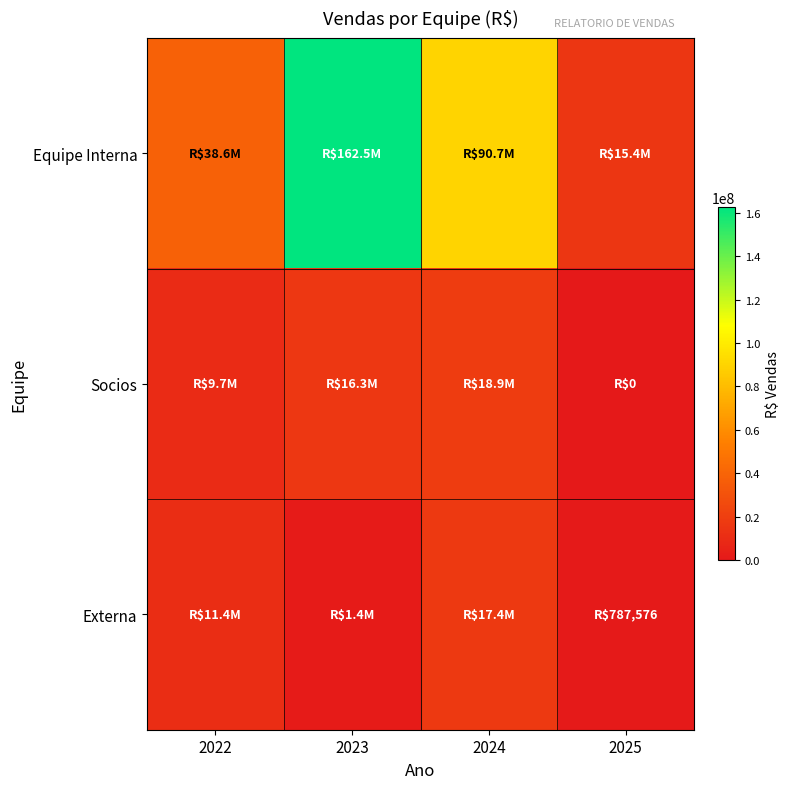

What is the spread (max minus min) of values at 2023?

161109753.4